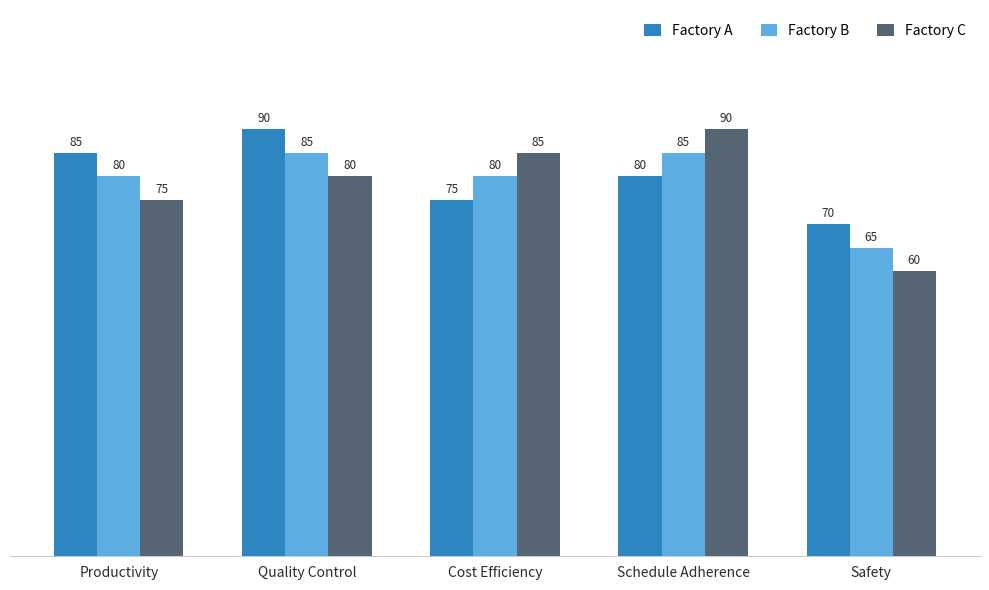

What is the label of the 3rd bar from the left?

Cost Efficiency